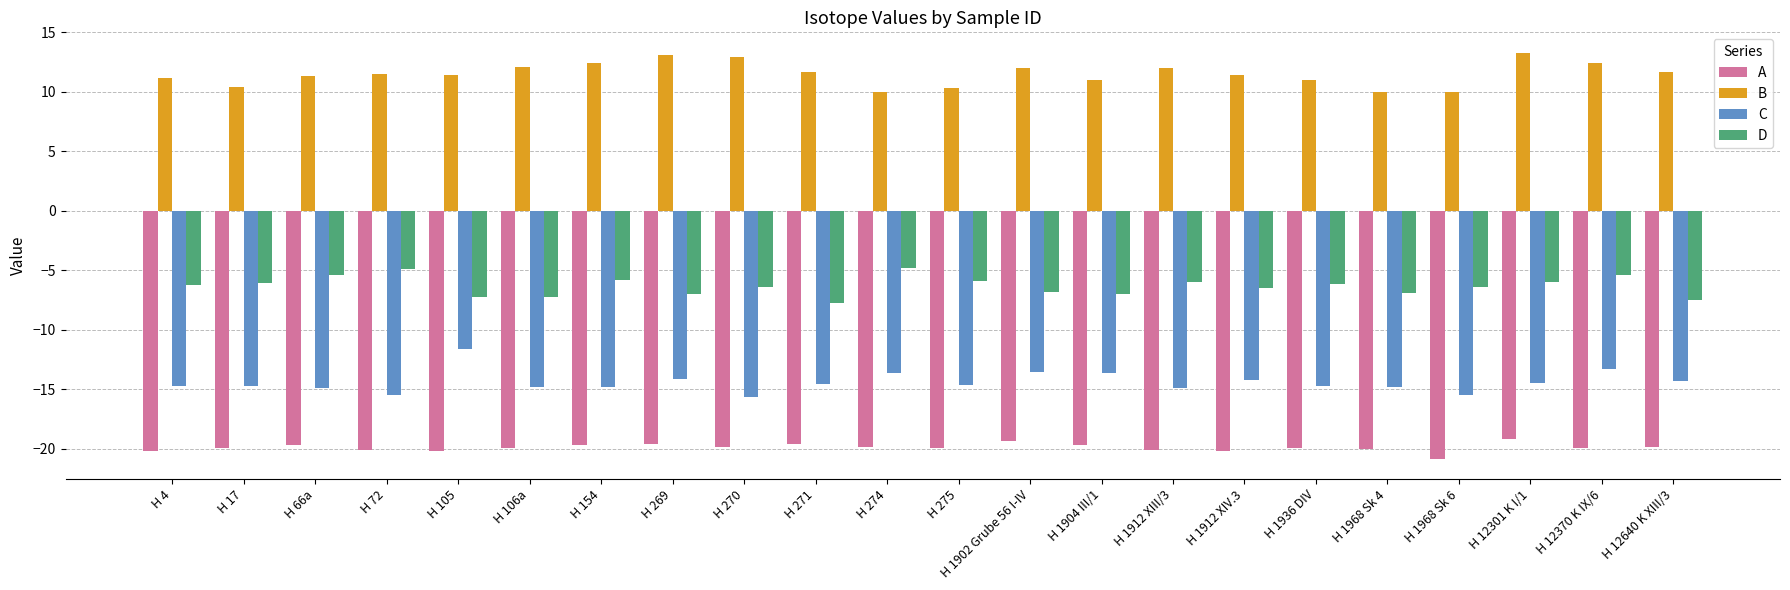

Rank the series at H 12370 K IX/6 from highest to lowest value.

B, D, C, A